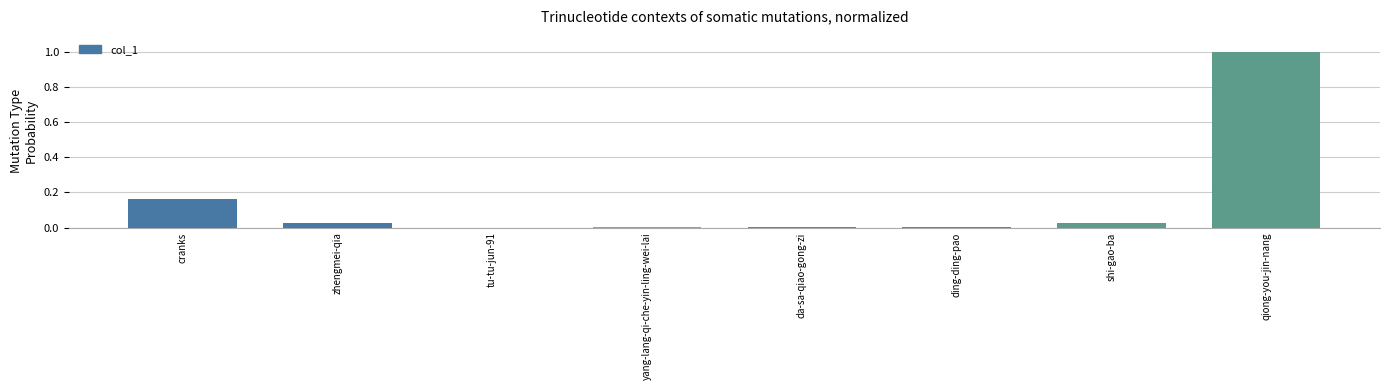

What is the maximum value shown in the chart?

1.0